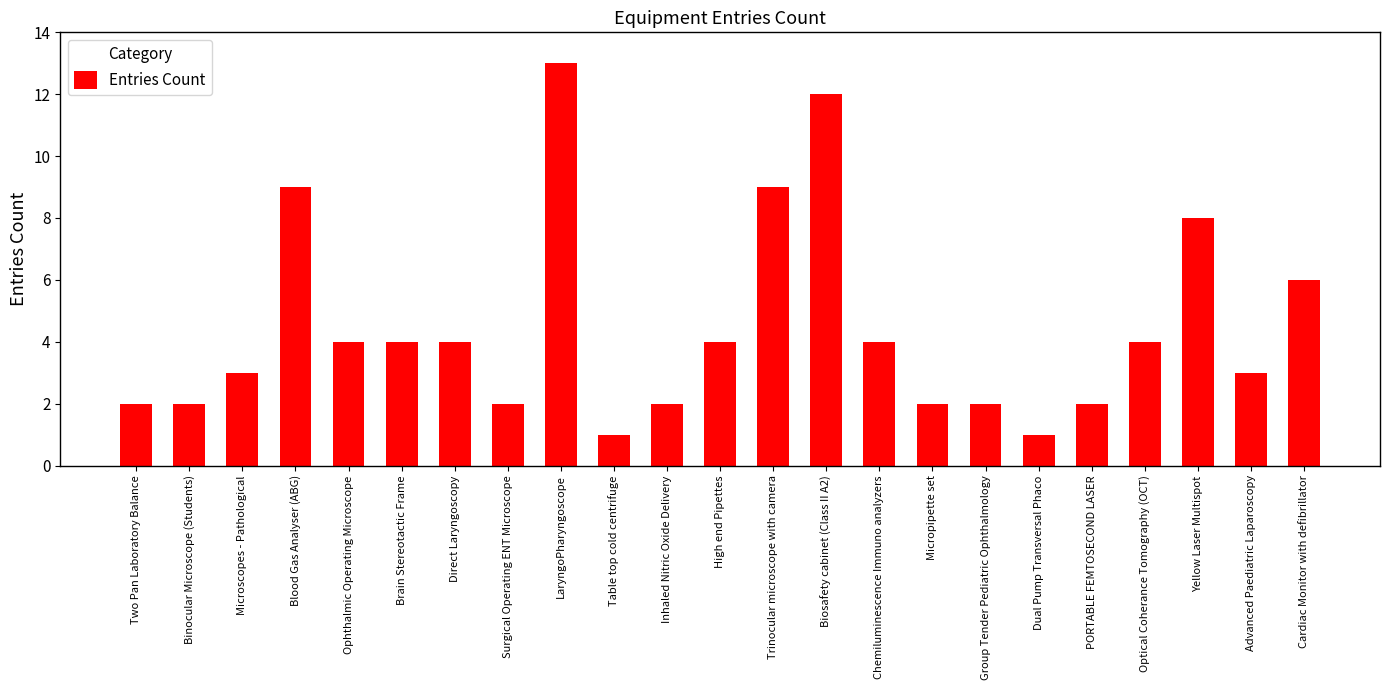

The value at Group Tender Pediatric Ophthalmology is 2. True or false?

True